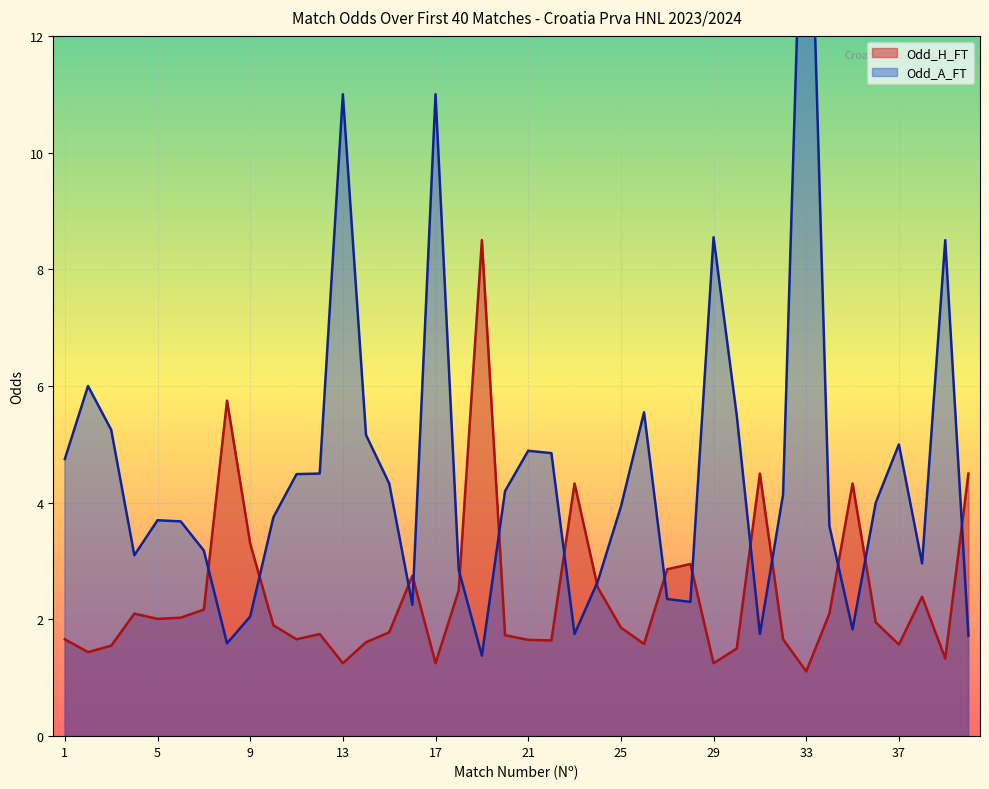

What is the difference between the maximum and second lowest values in the Odd_H_FT series?

7.2